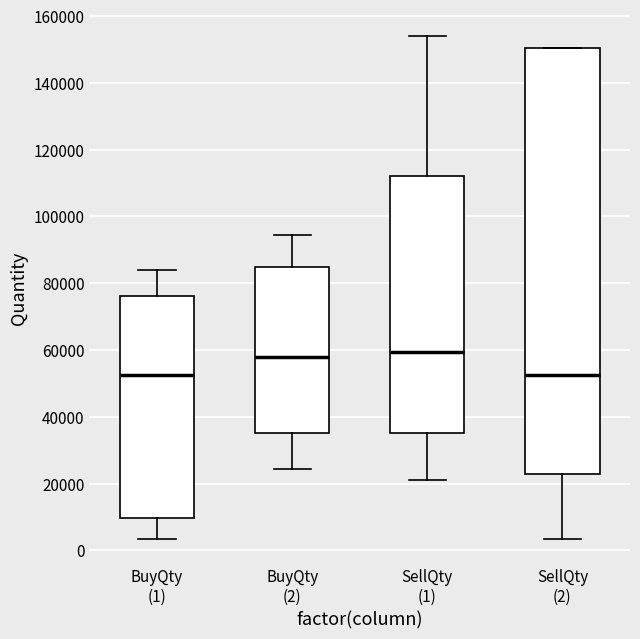

Reading left to right, transcribe this box plot: for each box, give where its median line is, the range the box spans, and where its two whiskers end, as read against the y-axis. The values are not printed on the chart, so give them approximately, as read against the axis.

BuyQty (1): median 52000, box 10000 to 76000, whiskers 4000 to 84000
BuyQty (2): median 58000, box 36000 to 84000, whiskers 24000 to 94000
SellQty (1): median 60000, box 36000 to 112000, whiskers 22000 to 154000
SellQty (2): median 52000, box 22000 to 150000, whiskers 4000 to 150000